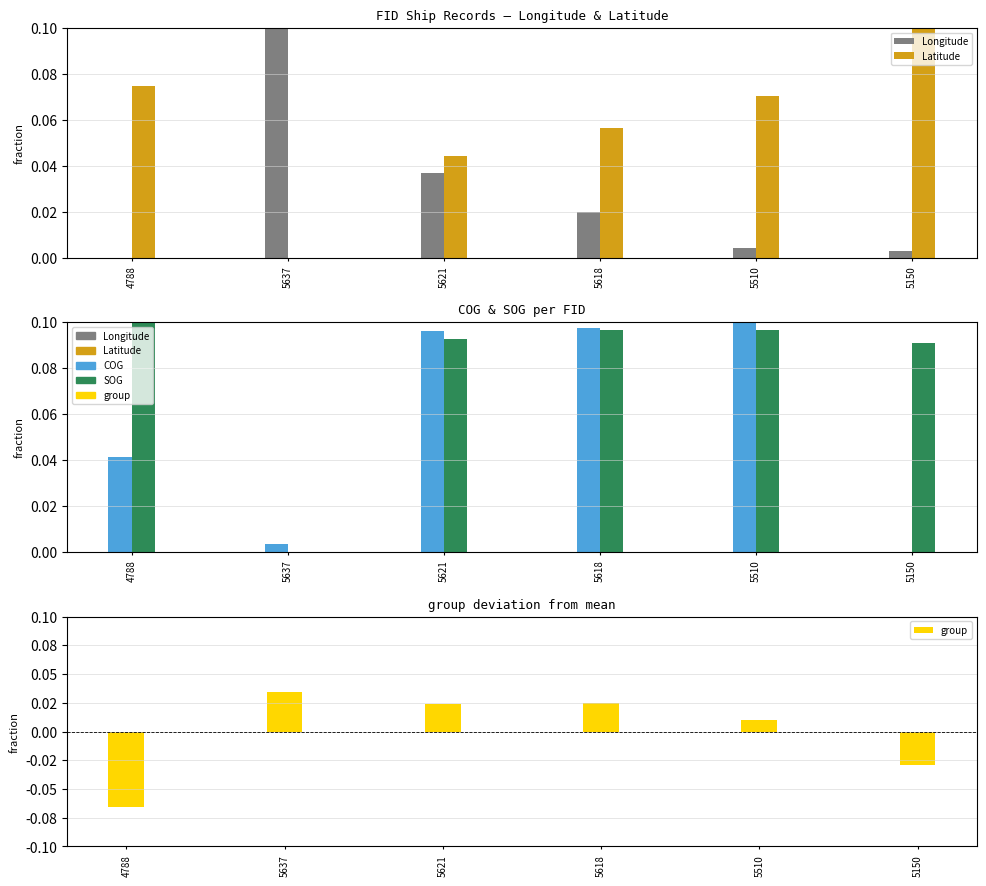

Which series has the largest total across all categories?

SOG